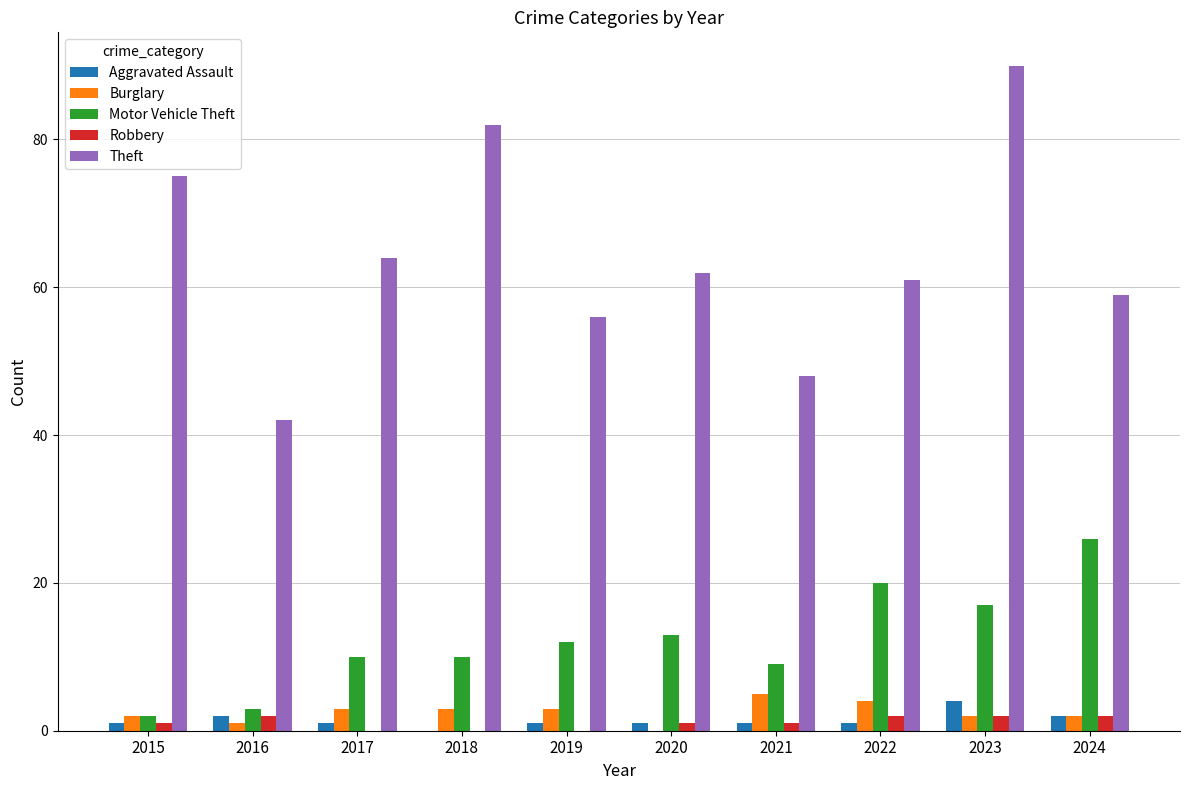

Count the number of data series in this chart.

5